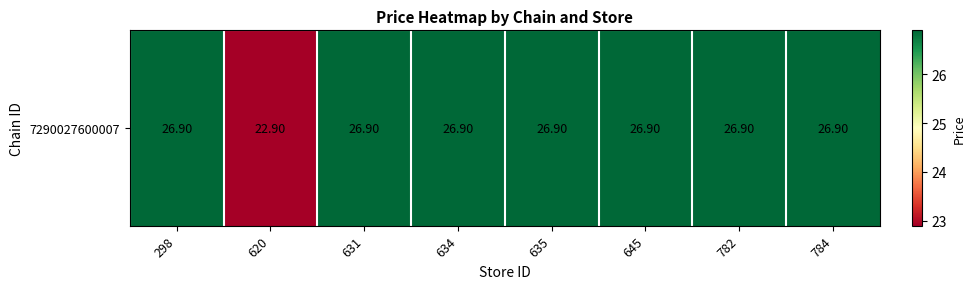

Rank the categories by value from highest to lowest.

298, 631, 634, 635, 645, 782, 784, 620